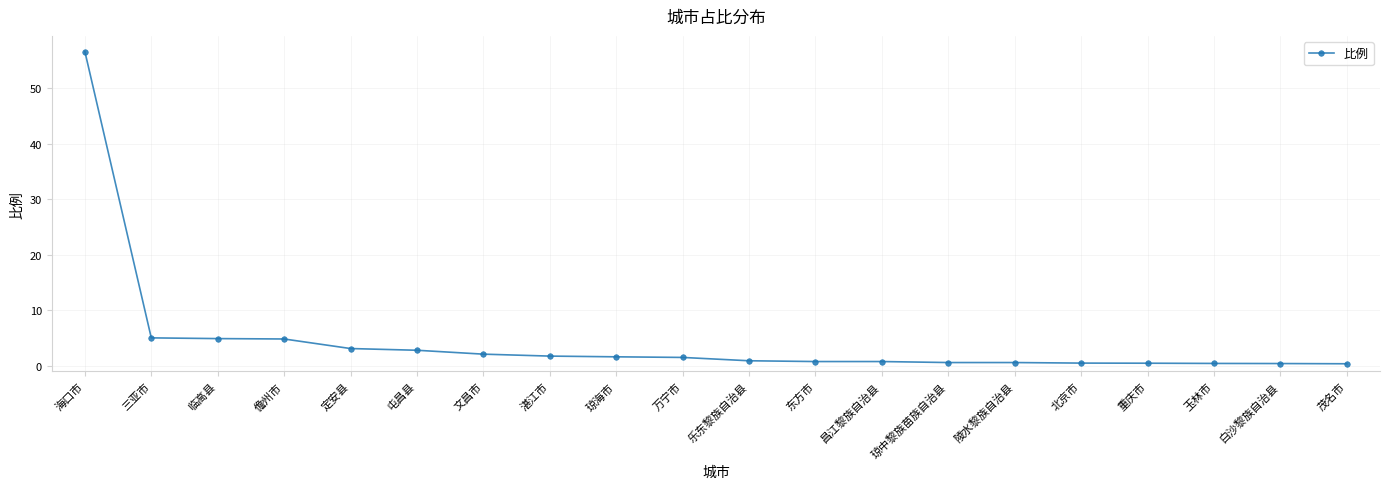

How many lines are shown in the chart?

1